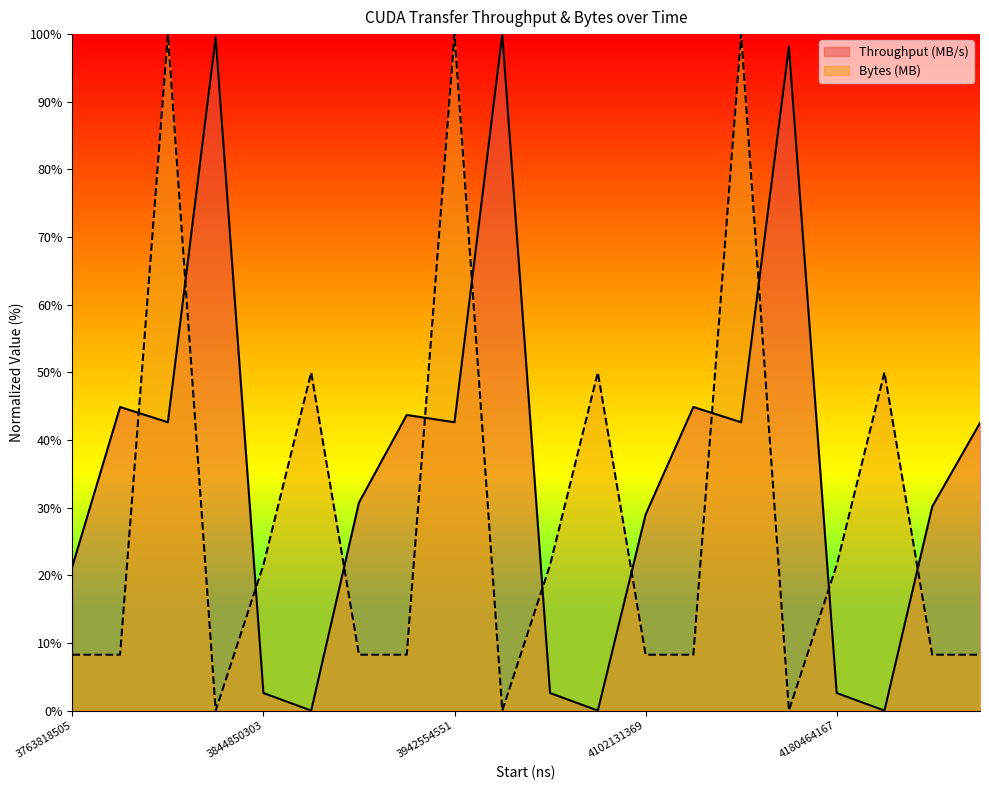

Which series changed the most between 3942554551 and 4102131369?

Bytes (MB)